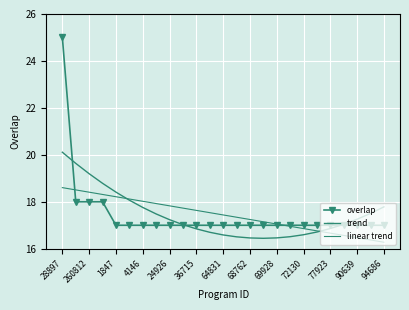

How many categories are shown in the chart?

25